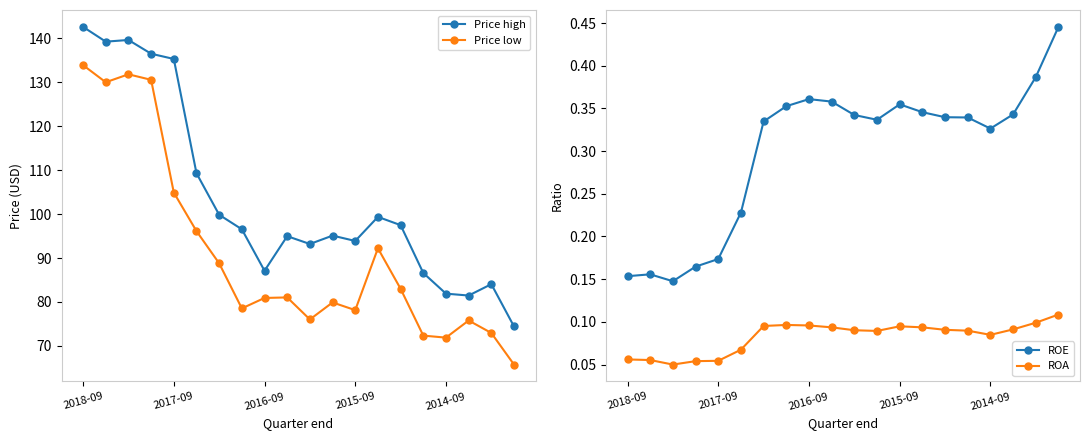

In Price high, how many points are lower than both neighbors (excluding endpoints)?

5